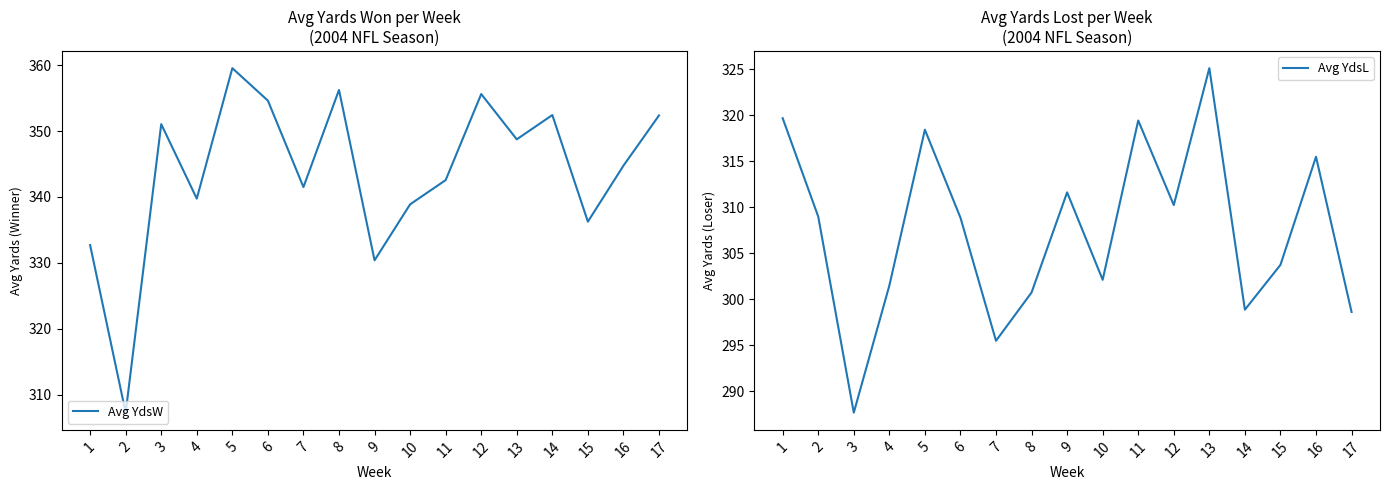

The Avg YdsL series shows 300.8 at 8. True or false?

True